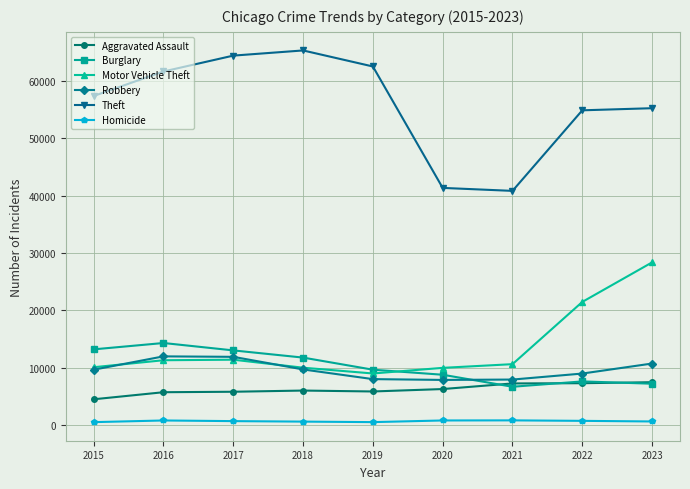

Read the Theft value at 2016.

61621